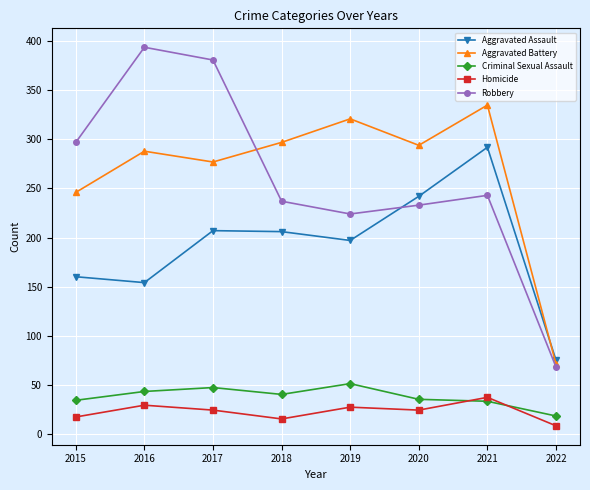

Which series ends up on top after the final intersection of Aggravated Assault and Aggravated Battery?

Aggravated Assault